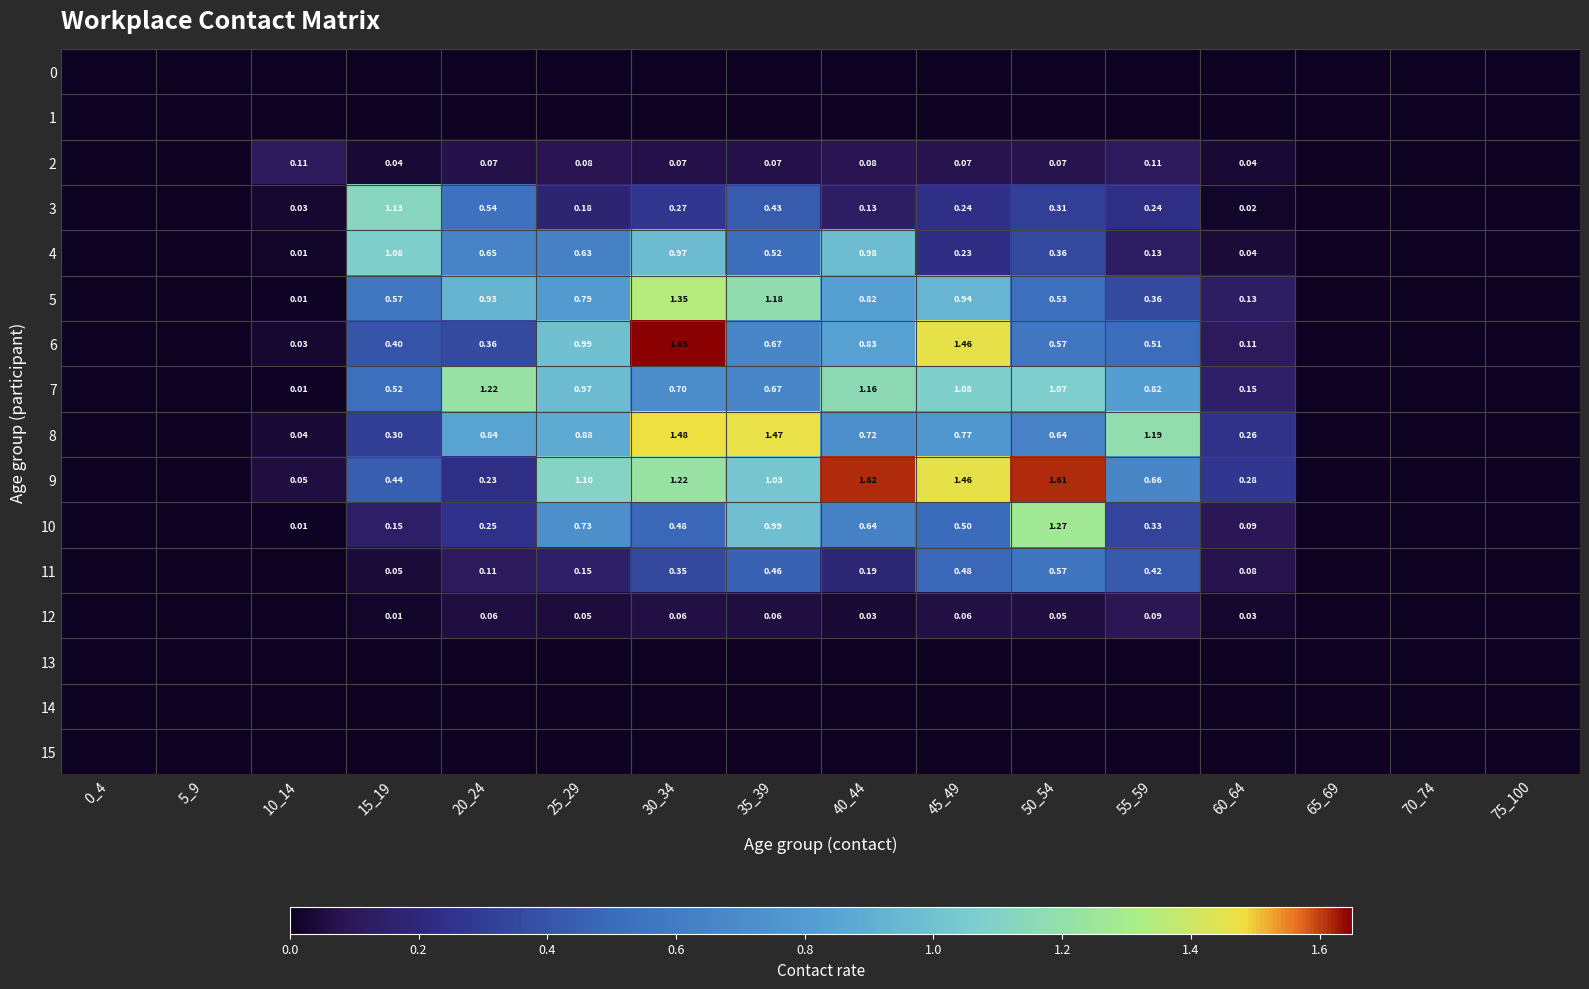

The 11 series shows 0.4 at 55_59. True or false?

True